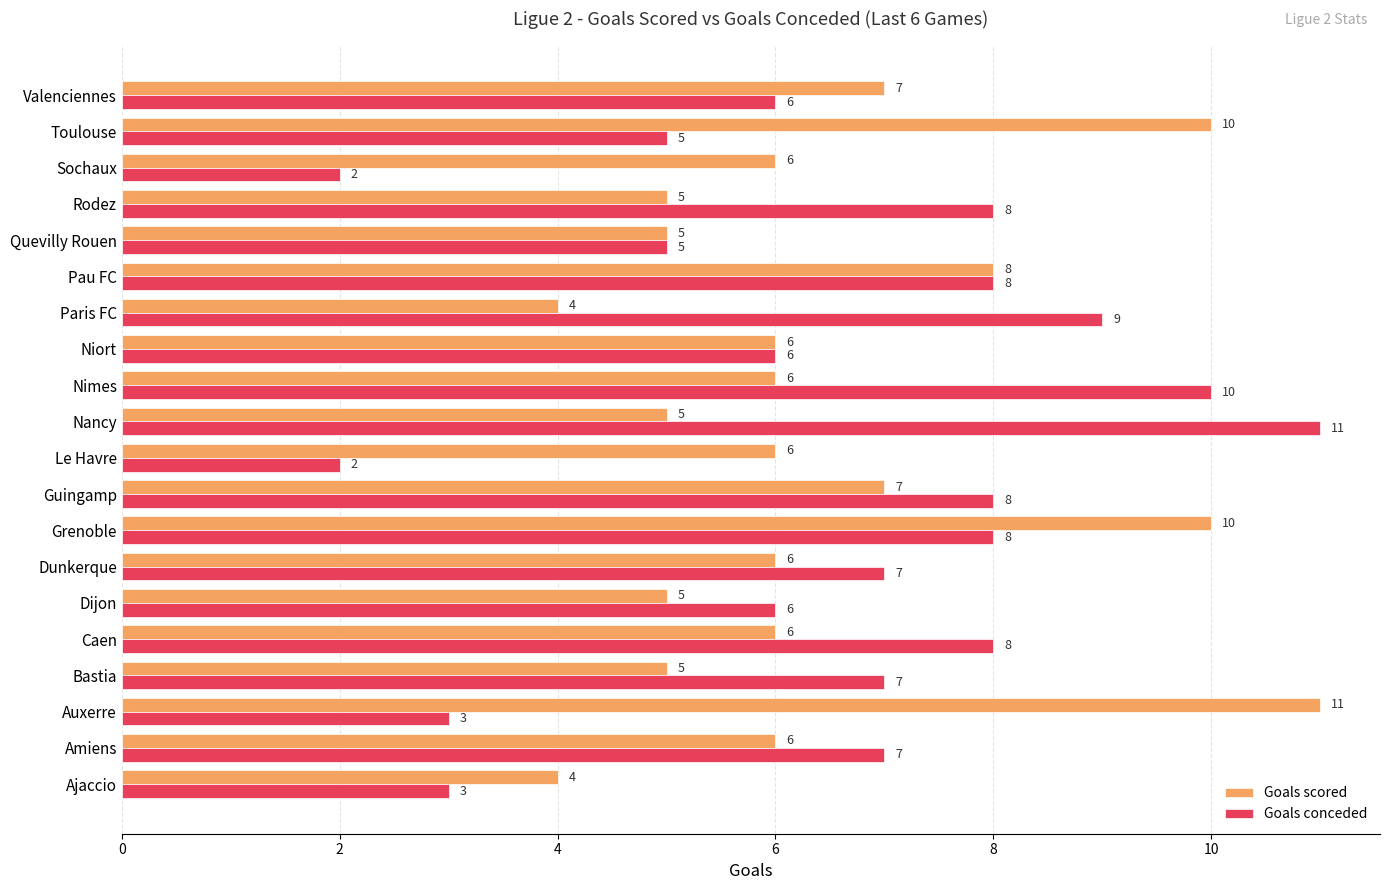

Which series has the largest total across all categories?

Goals conceded